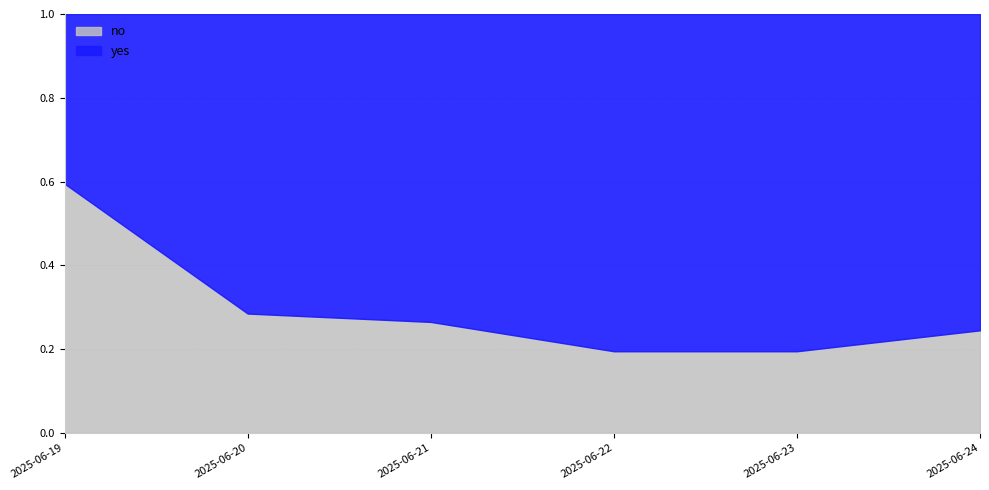

What is the value of the yes point at the 1st from the left?

0.4